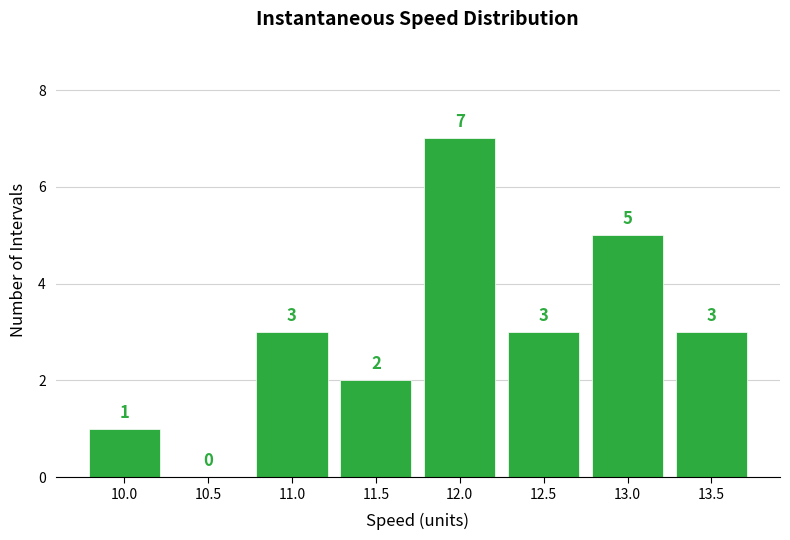

Reading left to right, list all the values displayed in this chart.

10.0=1	10.5=0	11.0=3	11.5=2	12.0=7	12.5=3	13.0=5	13.5=3